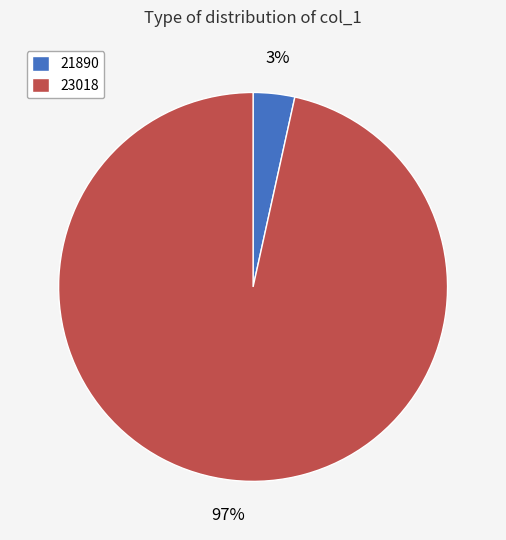

To the nearest percent, what is the combined percentage of 23018 and 21890?

100%